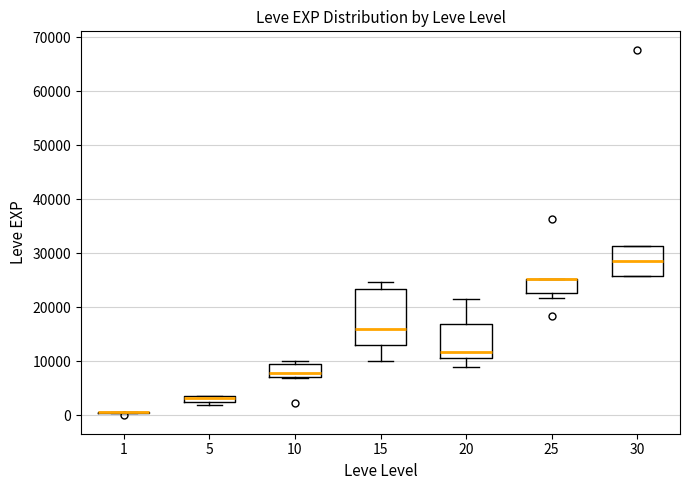

Which box is the tallest, from its lower edge to its upper edge?

15